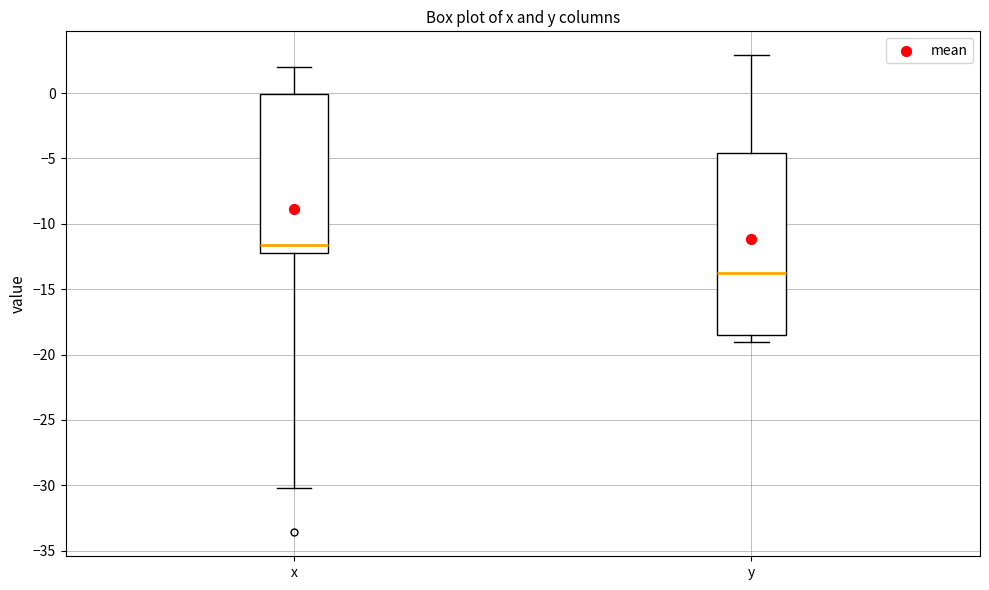

Reading left to right, read every box against the y-axis: the position of its median line, the range the box covers, and the ends of its whiskers. The values are not printed on the chart, so give them approximately, as read against the axis.

x: median -11.5, box -12.0 to 0.0, whiskers -30.0 to 2.0
y: median -13.5, box -18.5 to -4.5, whiskers -19.0 to 3.0